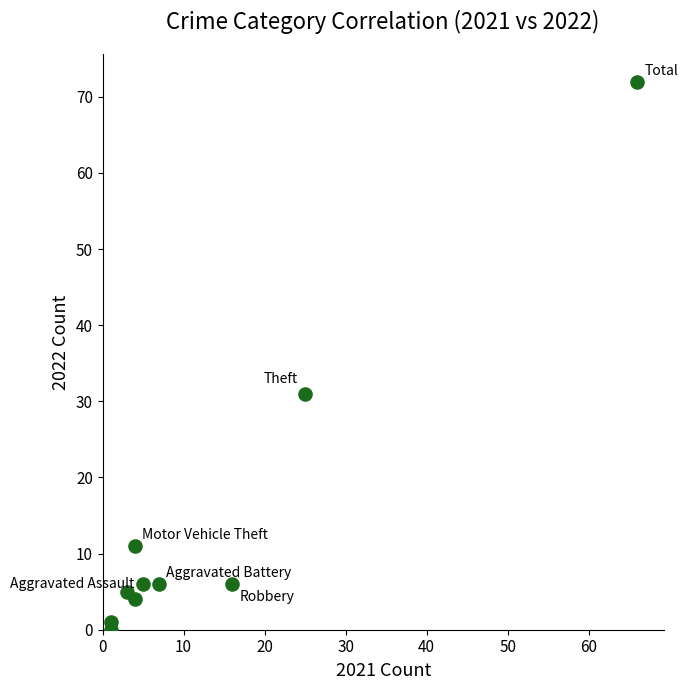

What Y value in the scatter plot is closest to 36?

31